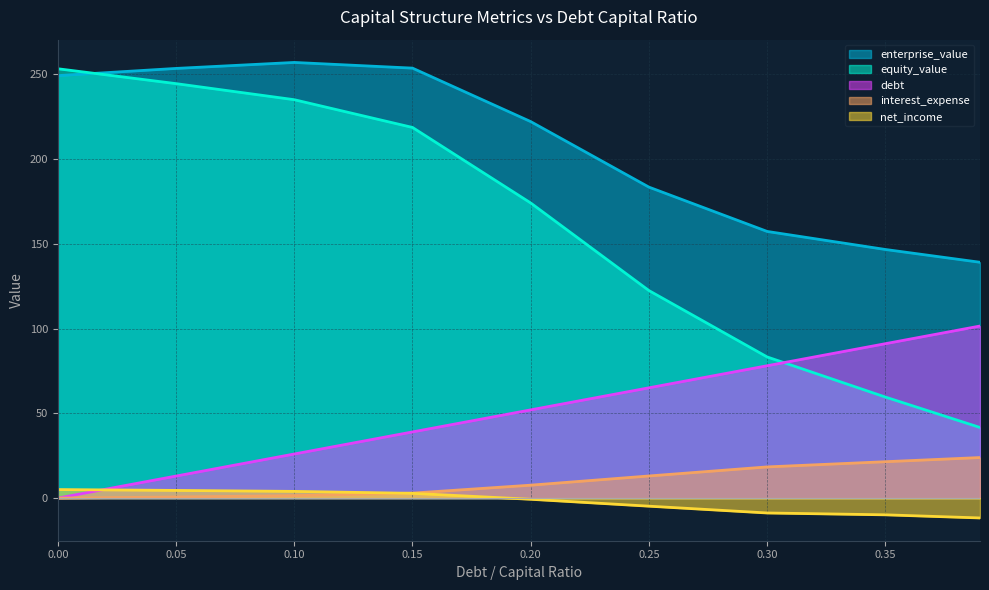

What is the value of the net_income point at the 6th from the left?

-4.7